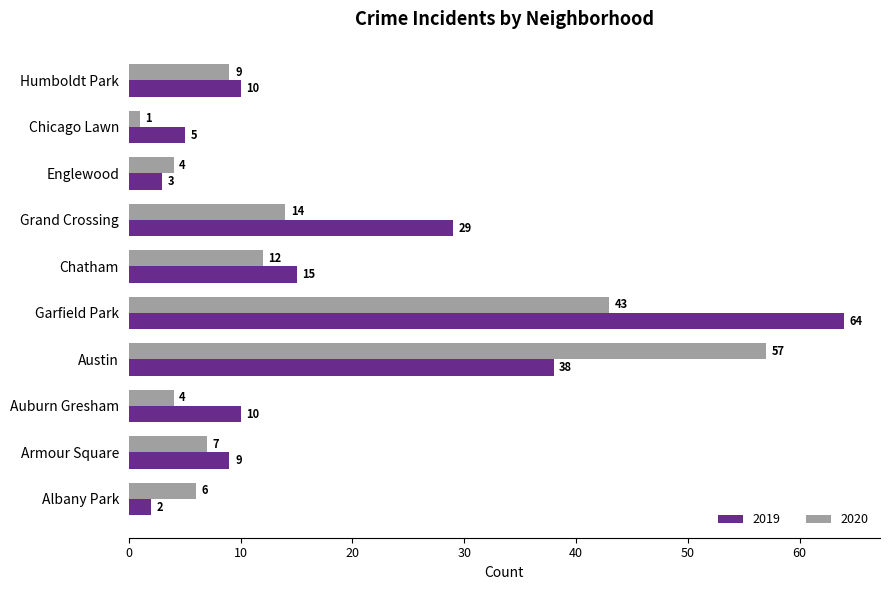

What is the spread (max minus min) of values at Albany Park?

4